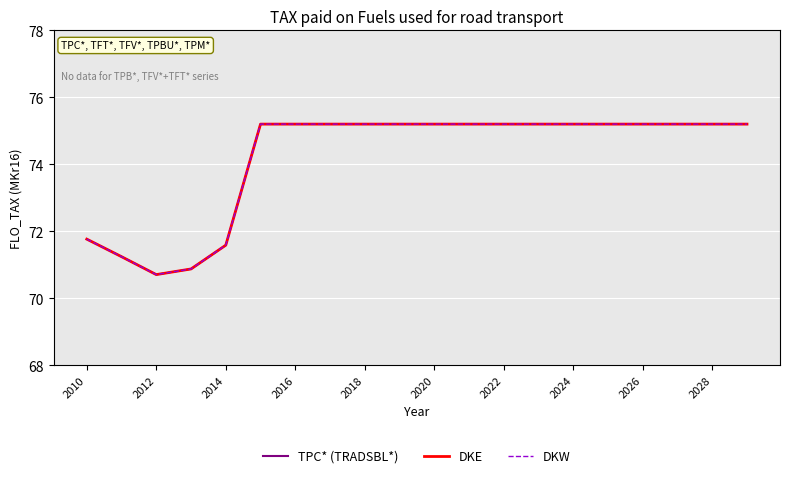

Does the chart have visible grid lines?

Yes